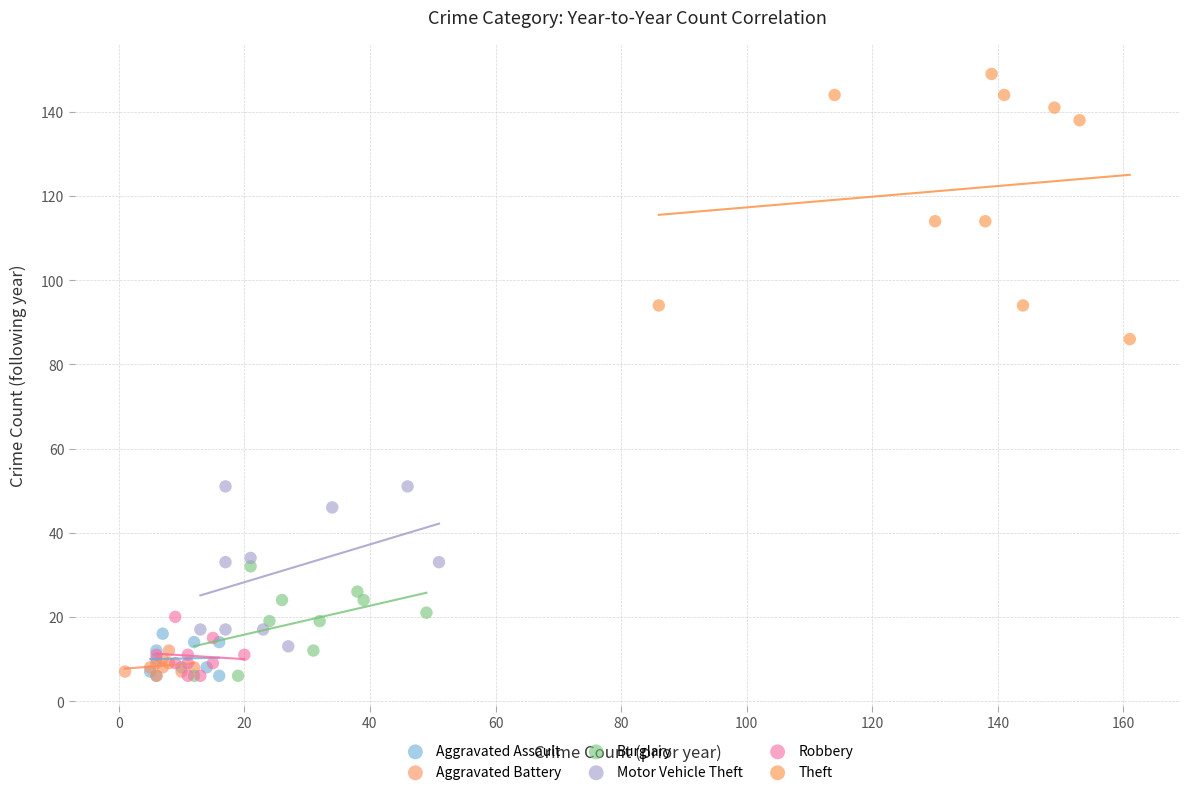

Which series has the widest spread of Y values?

Theft